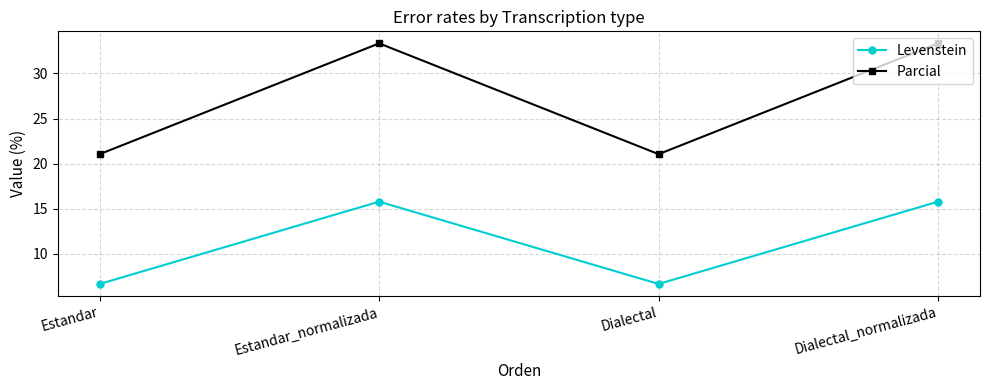

How many lines are shown in the chart?

2